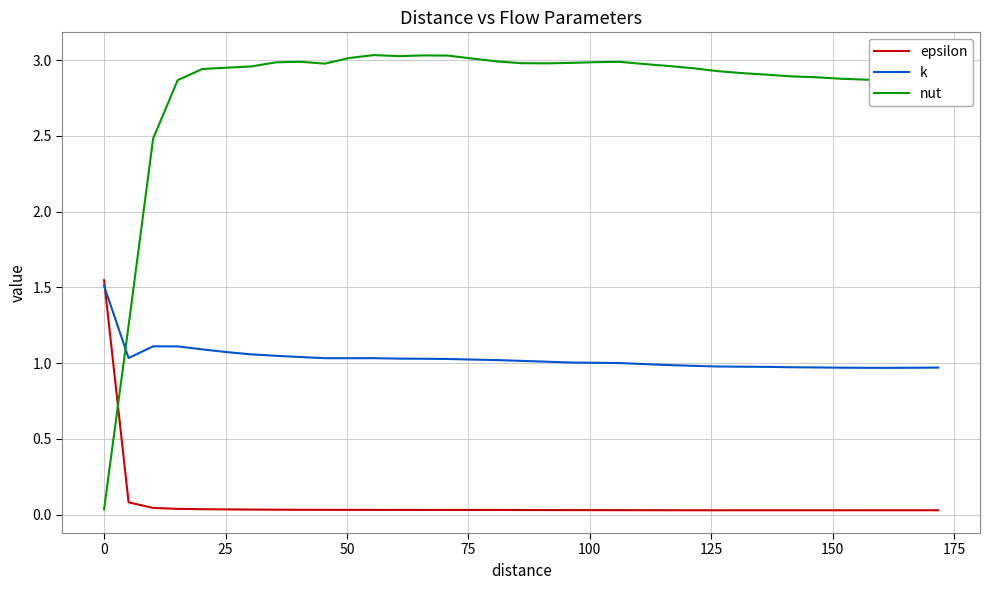

Which series ends up on top after the final intersection of nut and epsilon?

nut